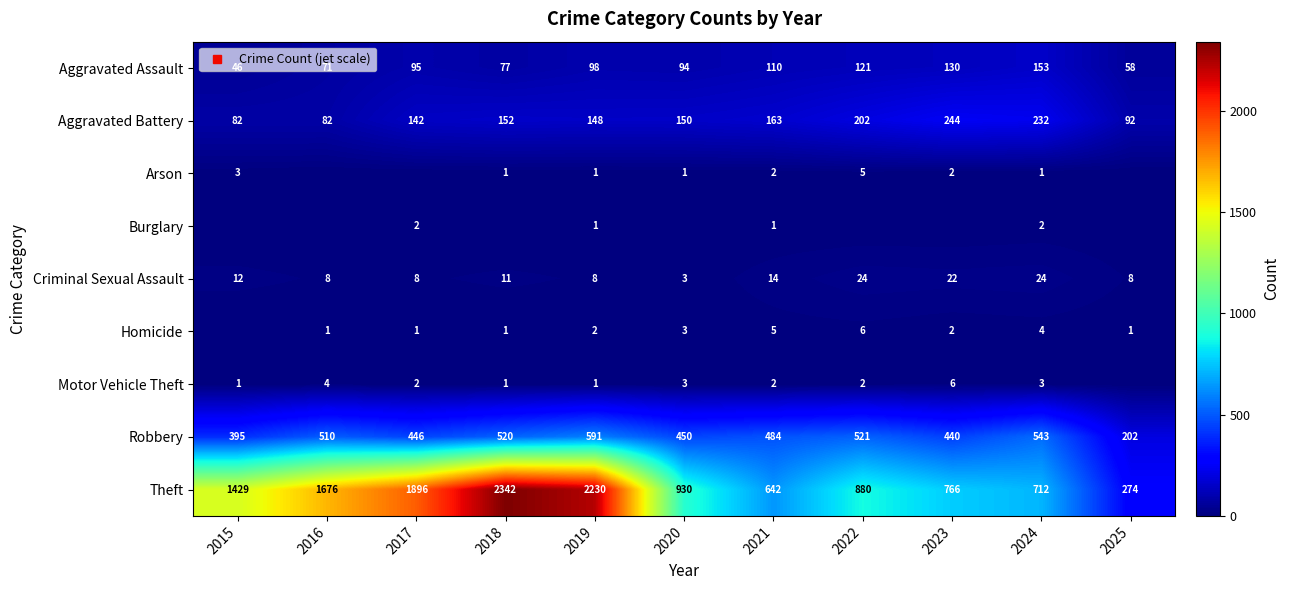

Which category has the highest value in the Theft series?

2018